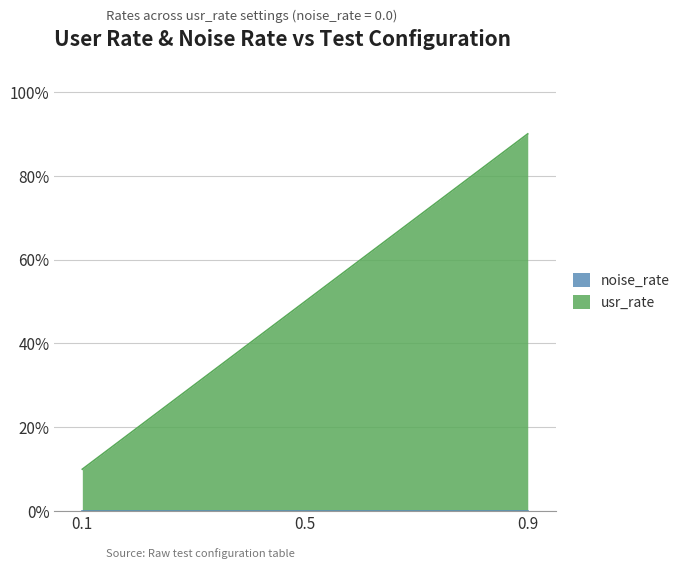

Which has a higher value, 0.1 or 0.5?

0.5